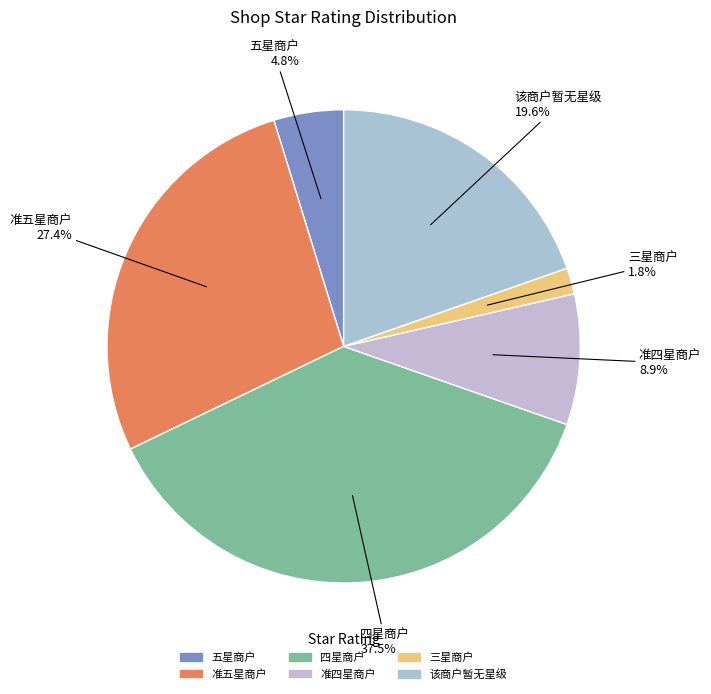

Approximately how many times larger is the value at 四星商户 compared to 准五星商户?

1.4